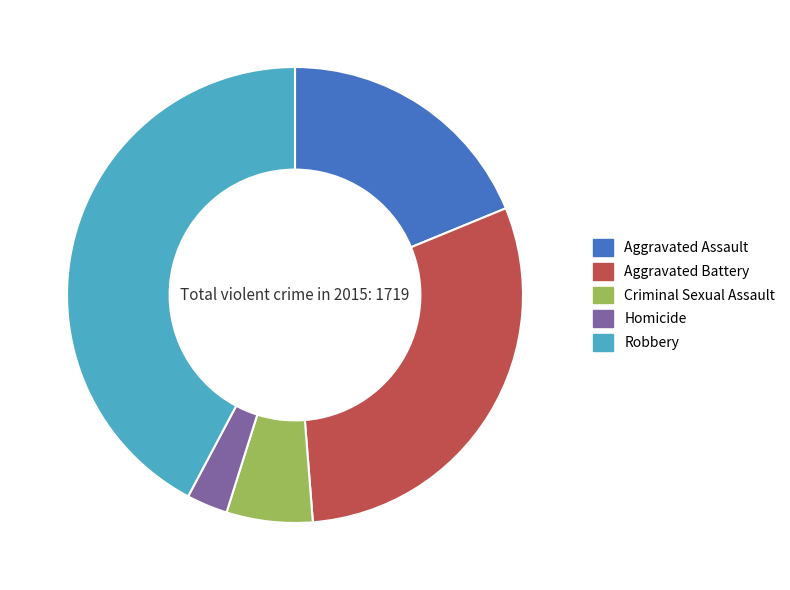

Is it true that Criminal Sexual Assault is 1% of the pie?

False